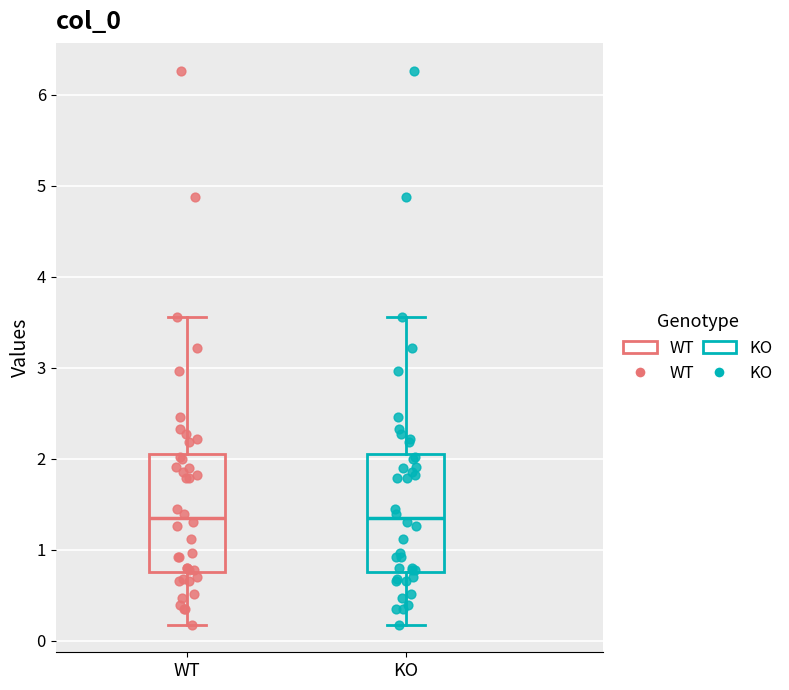

Reading left to right, read every box against the y-axis: the position of its median line, the range the box covers, and the ends of its whiskers. The values are not printed on the chart, so give them approximately, as read against the axis.

WT: median 1.4, box 0.8 to 2.1, whiskers 0.2 to 3.6
KO: median 1.4, box 0.8 to 2.1, whiskers 0.2 to 3.6